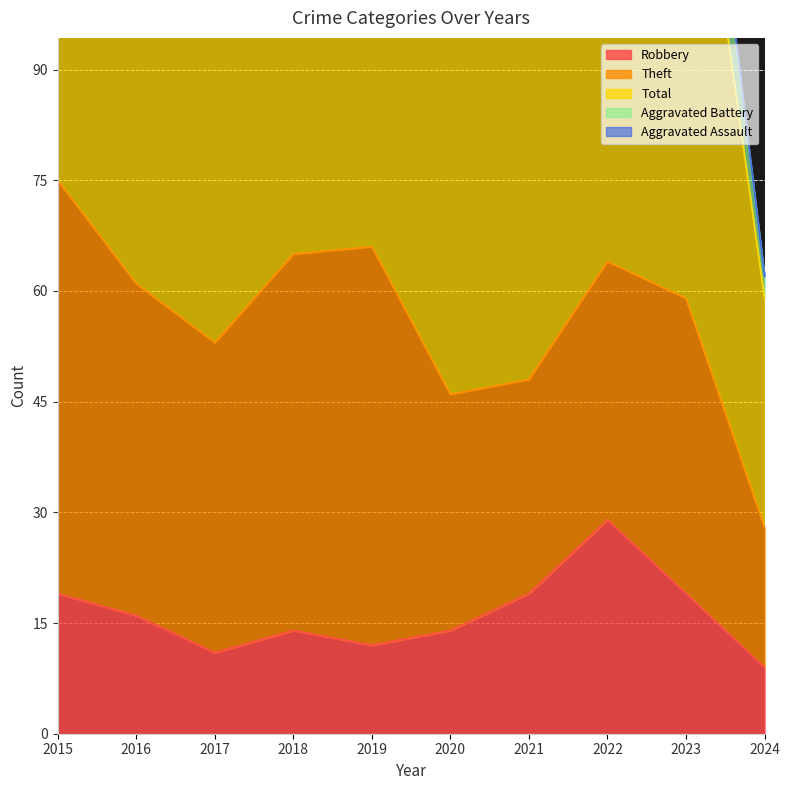

What is the highest value of the Aggravated Assault series?

7